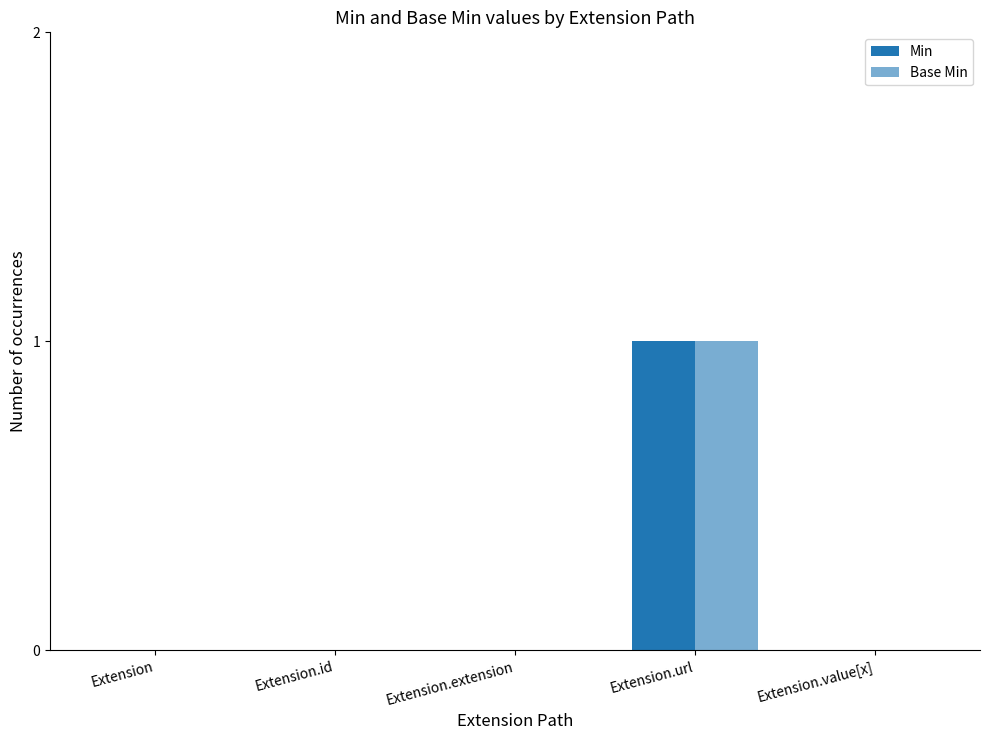

Are the bars grouped side by side (vs. stacked)?

Yes